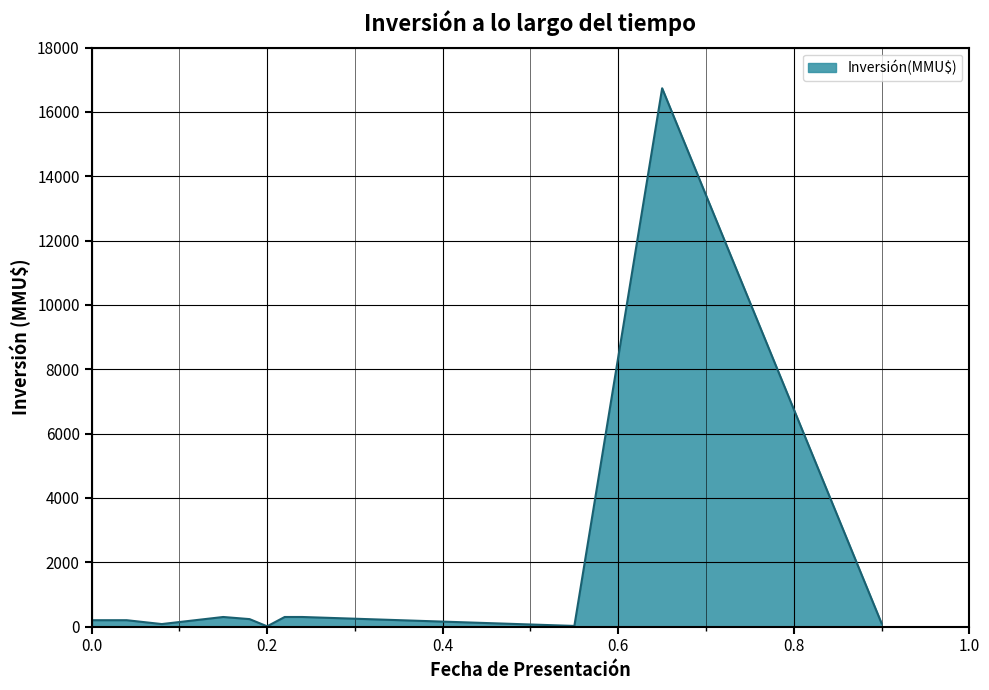

What is the difference between the maximum and minimum values?

16726